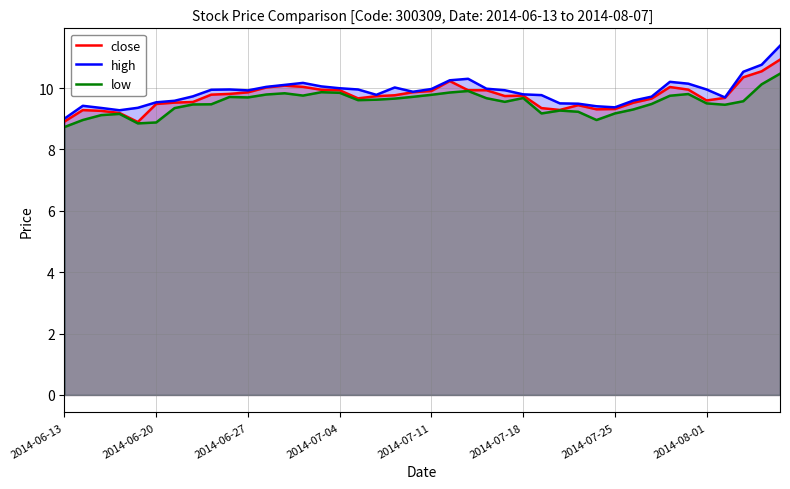

How many interior local valleys does the close series have?

6